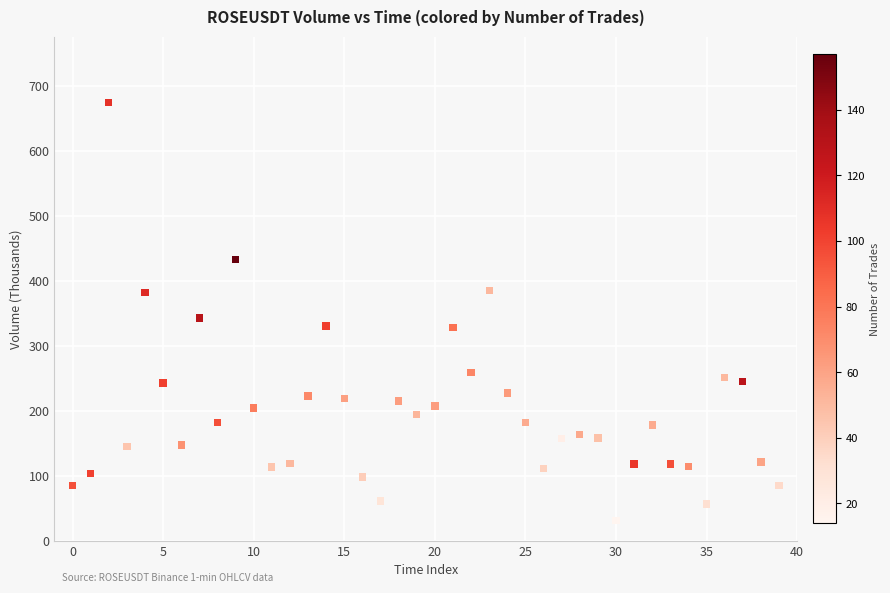

What is the range of Y values (max minus min)?

642.9